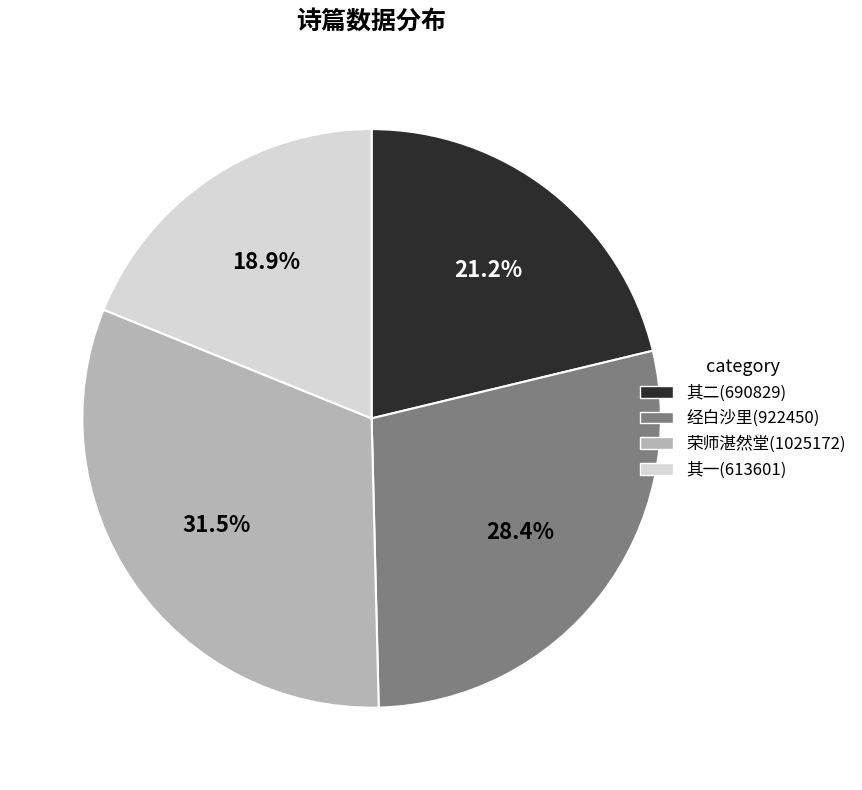

Is there a majority slice in this chart?

No